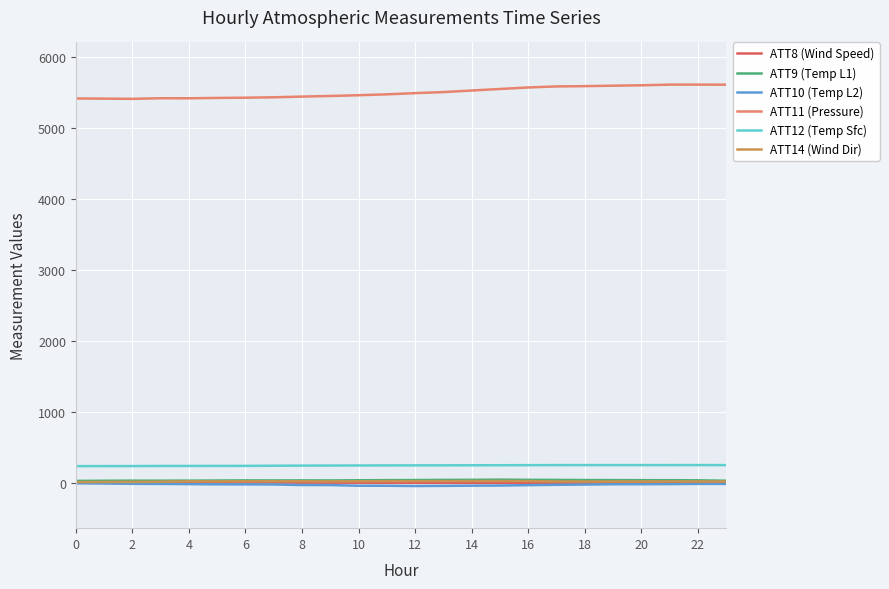

Is it true that ATT14 (Wind Dir) equals 23.1 at 19?

True